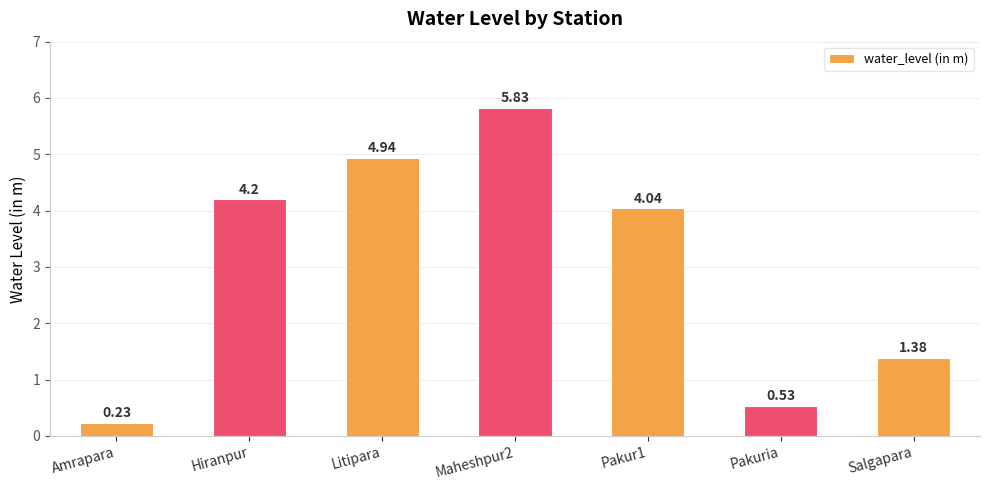

Rank the categories by value from lowest to highest.

Amrapara, Pakuria, Salgapara, Pakur1, Hiranpur, Litipara, Maheshpur2